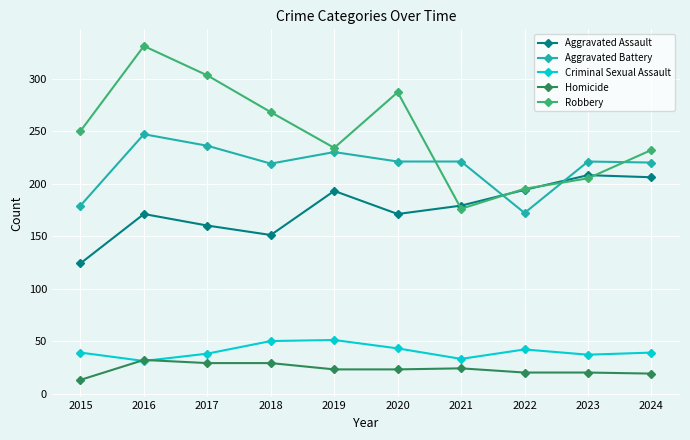

Read the Aggravated Battery value at 2018, to the nearest 5.

220